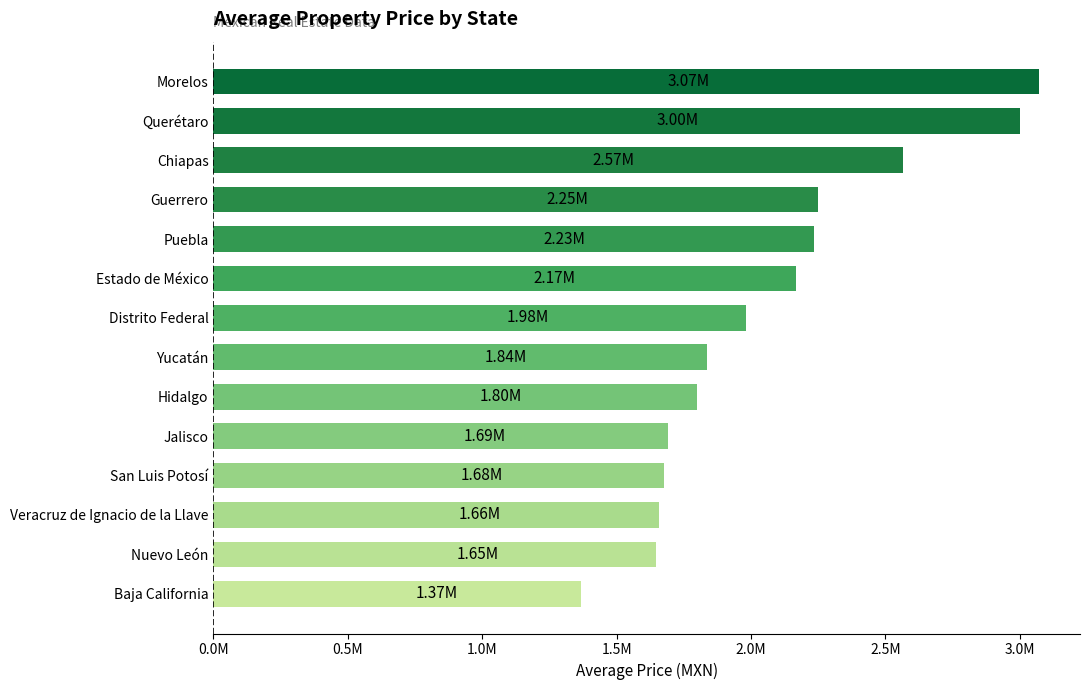

Are the bars horizontal?

Yes